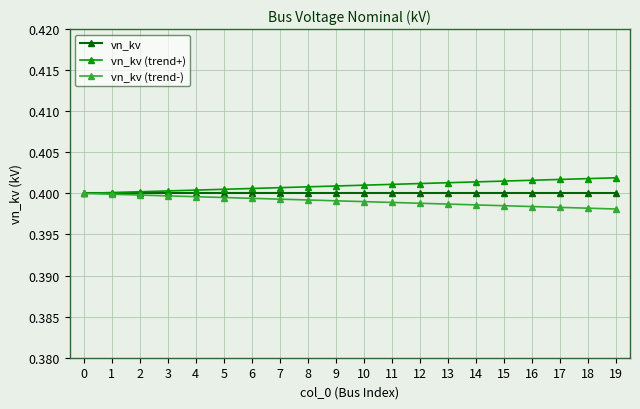

At how many categories does at least one series exceed 0?

20